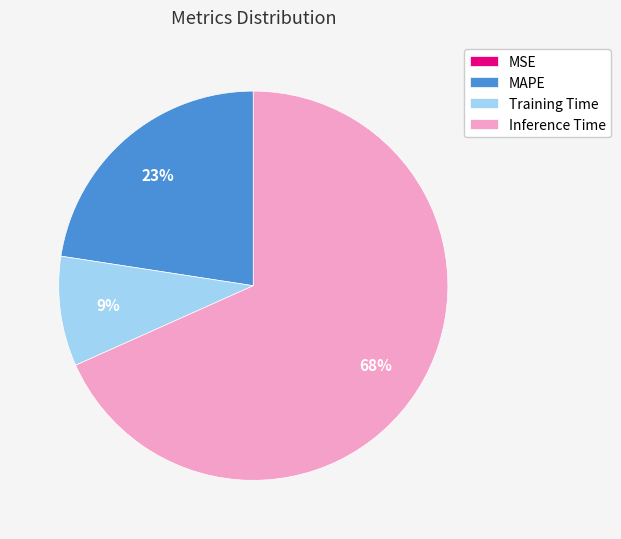

To the nearest percent, what is the average slice percentage?

25%